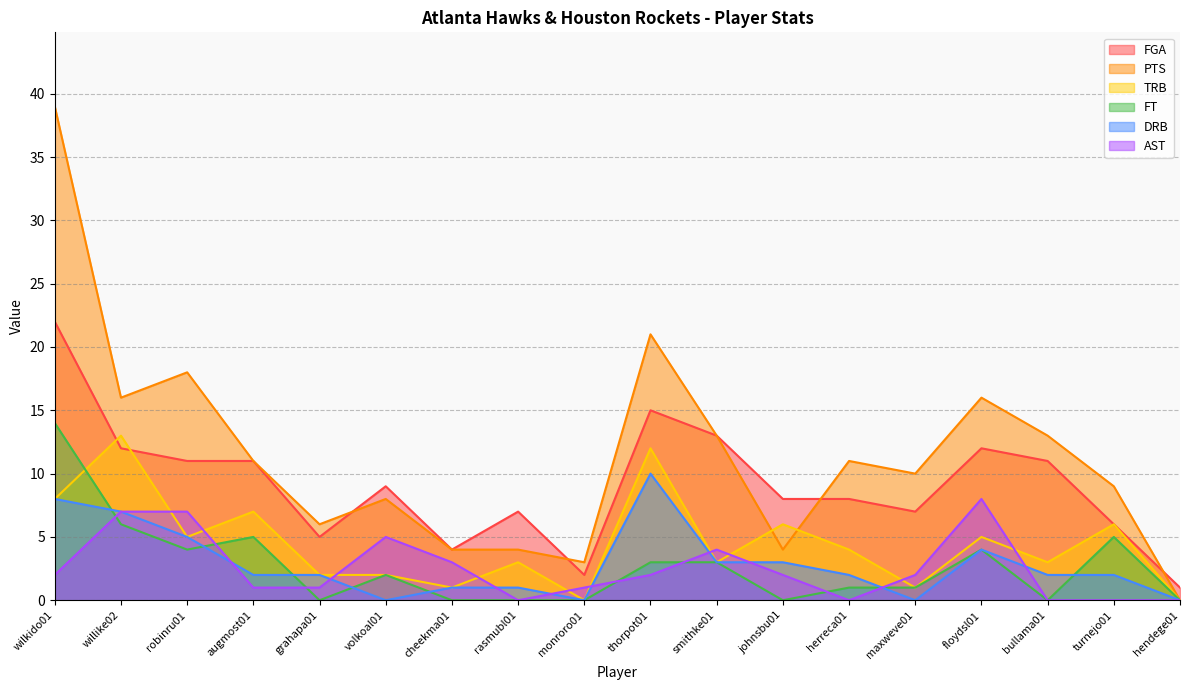

What is the total value across all series at turnejo01?

28